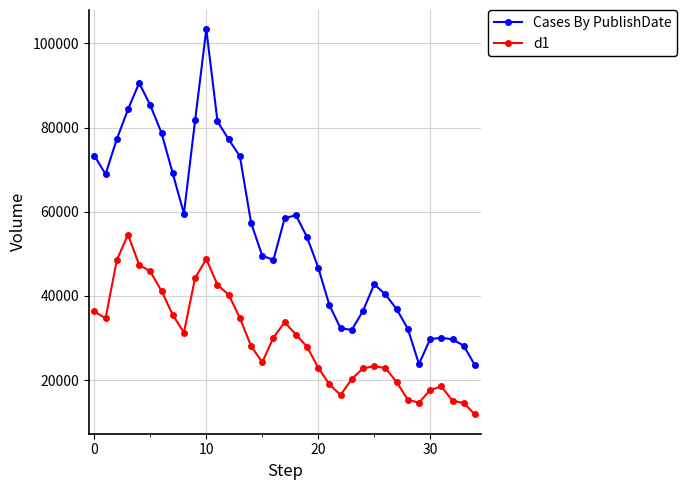

What is the value of the d1 point at the 2nd from the left?

34685